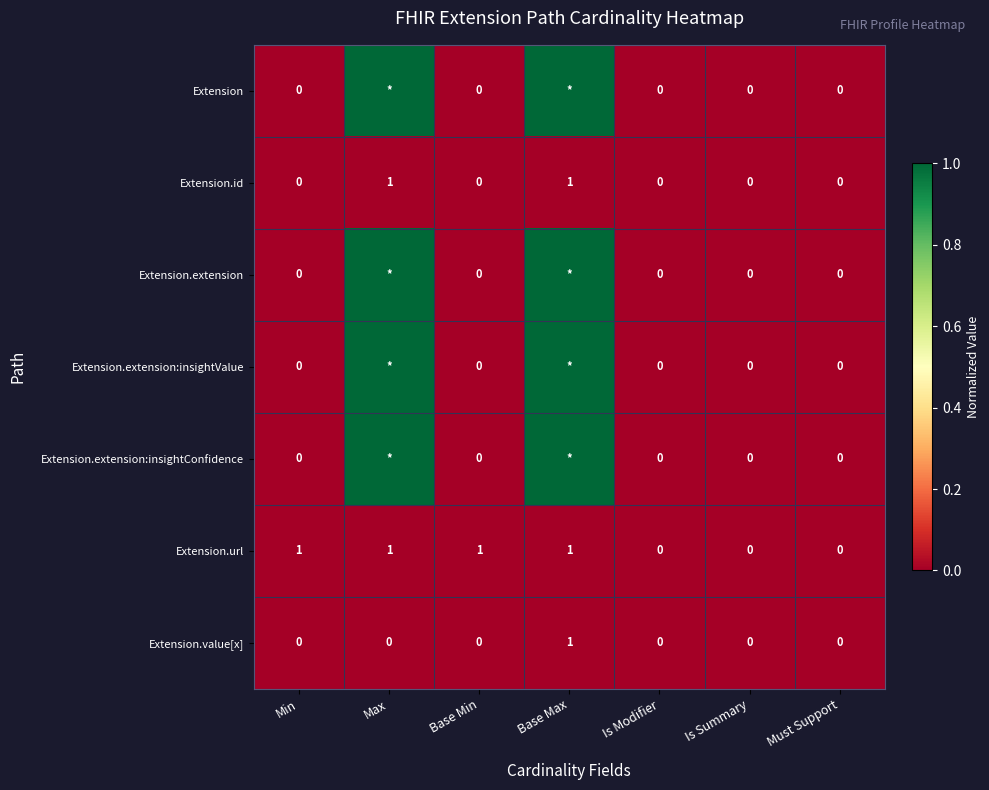

What is the total value across all series at Base Min?

1.0